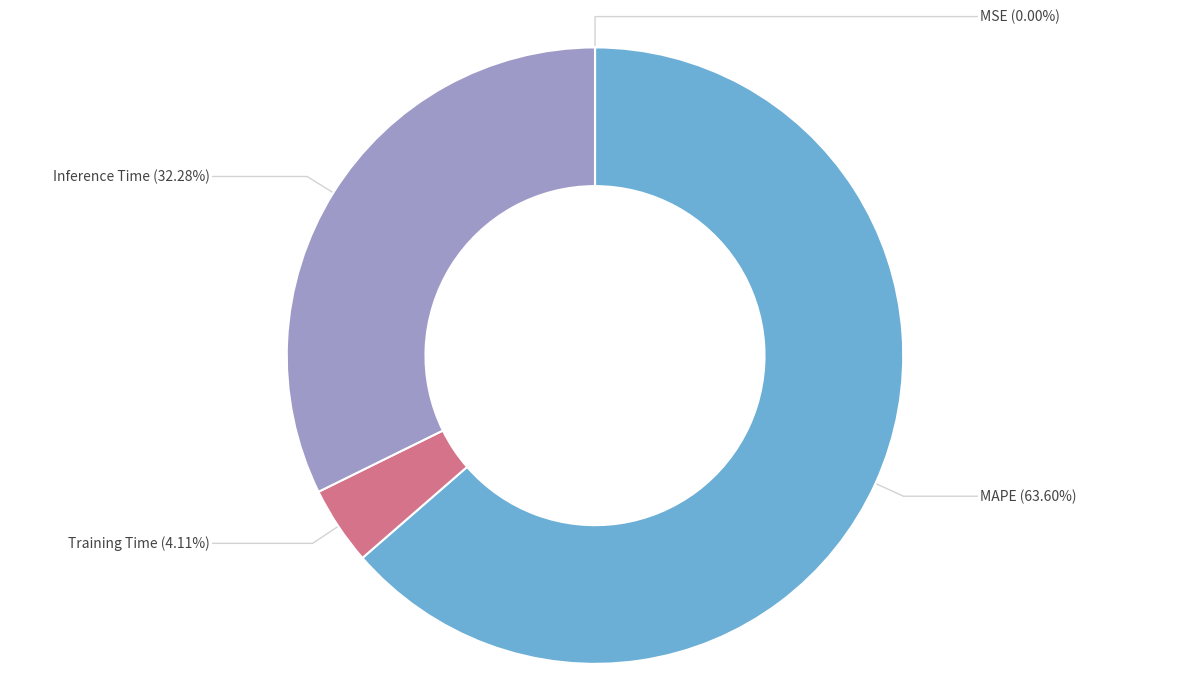

Is there a majority slice in this chart?

Yes